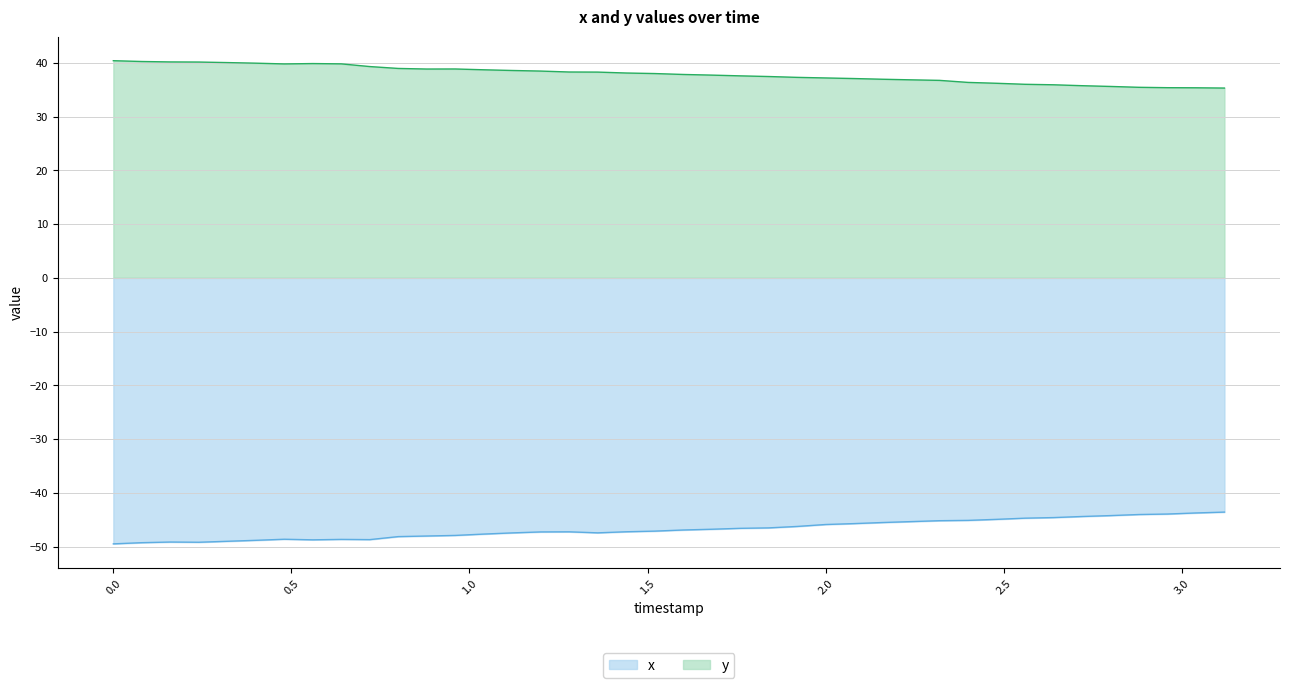

Rank the series by their maximum value, from highest to lowest.

y, x